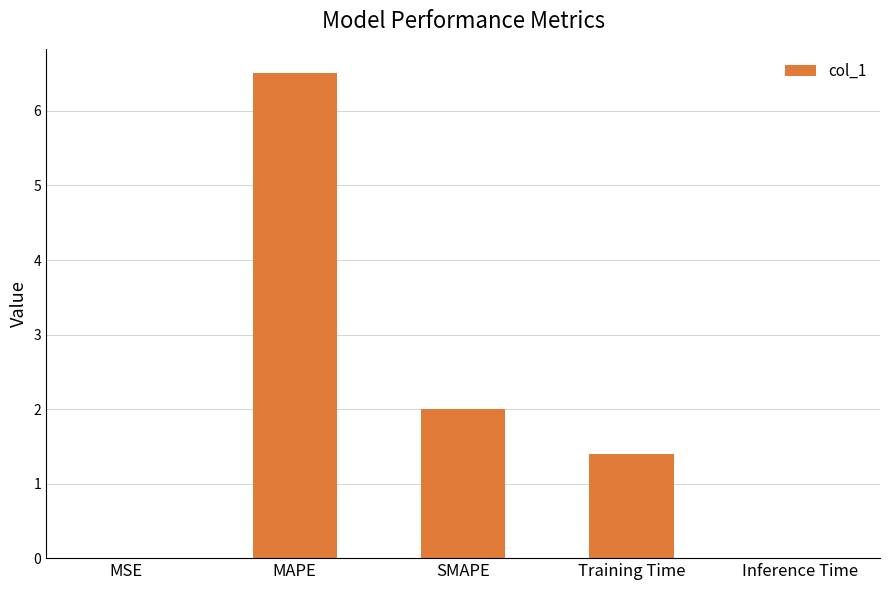

What is the change in value from MAPE to SMAPE?

-4.5